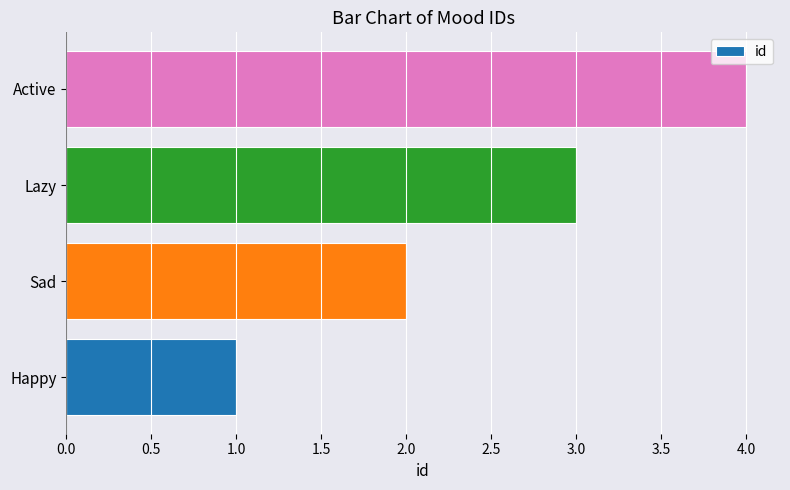

What is the sum of all values?

10